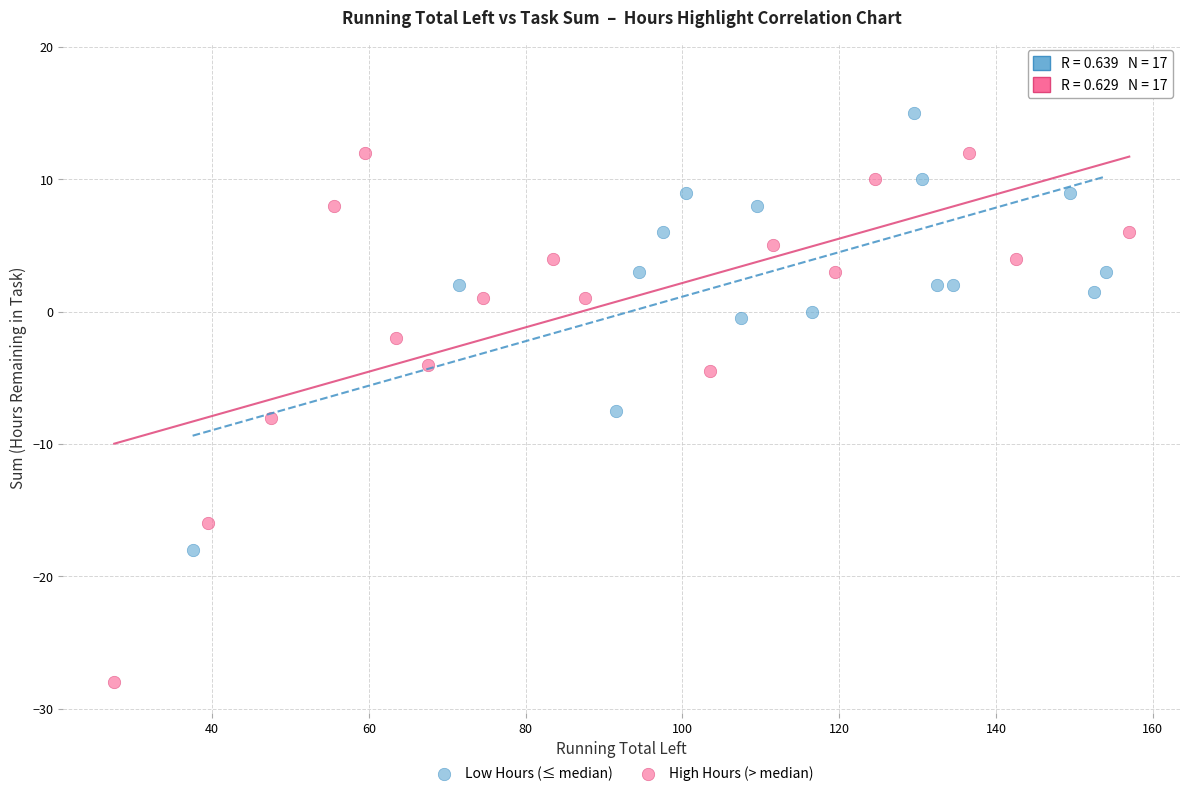

Which series reaches the maximum Y coordinate?

Low Hours (≤ median)